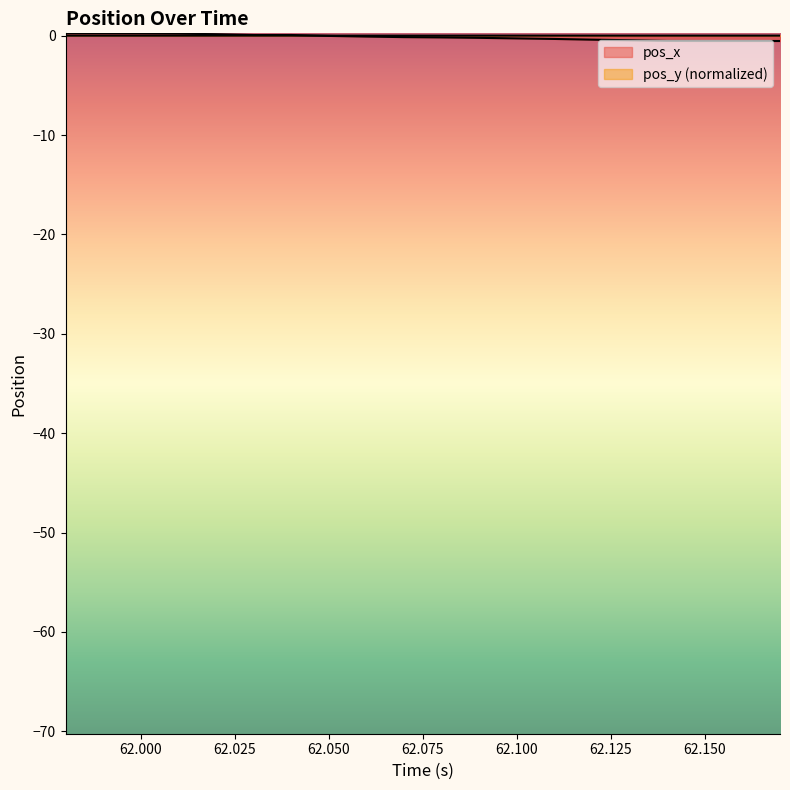

Which series has the largest total across all categories?

pos_y